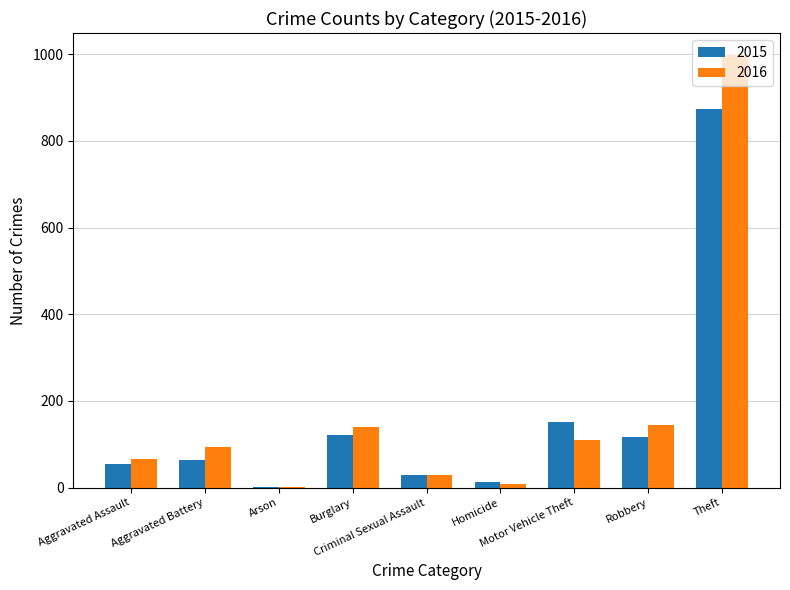

What is the sum of all 2015 values?

1425